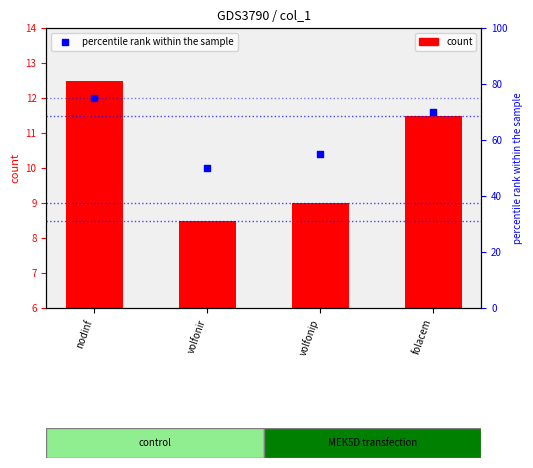

What is the total value across all series at nodinf?

87.5